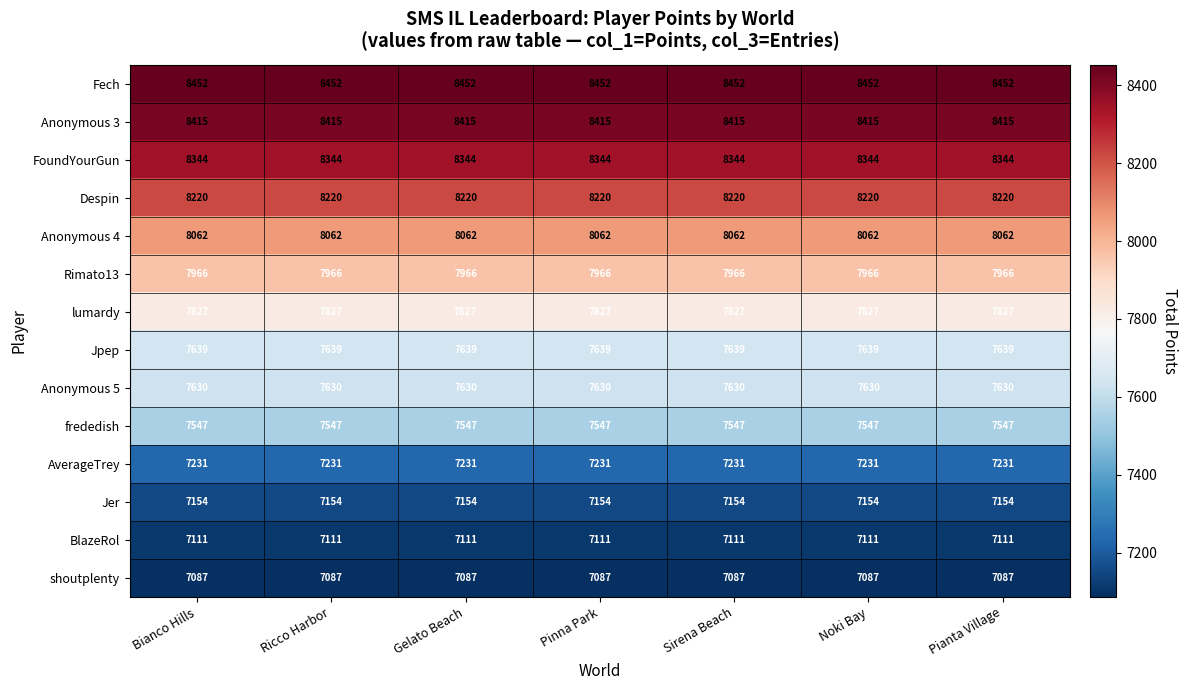

The FoundYourGun series shows 1964 at Gelato Beach. True or false?

False